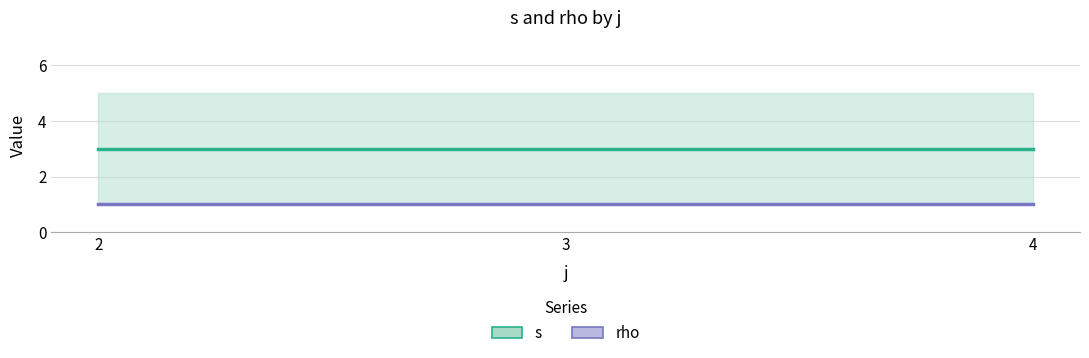

At how many categories does at least one series exceed 2?

3